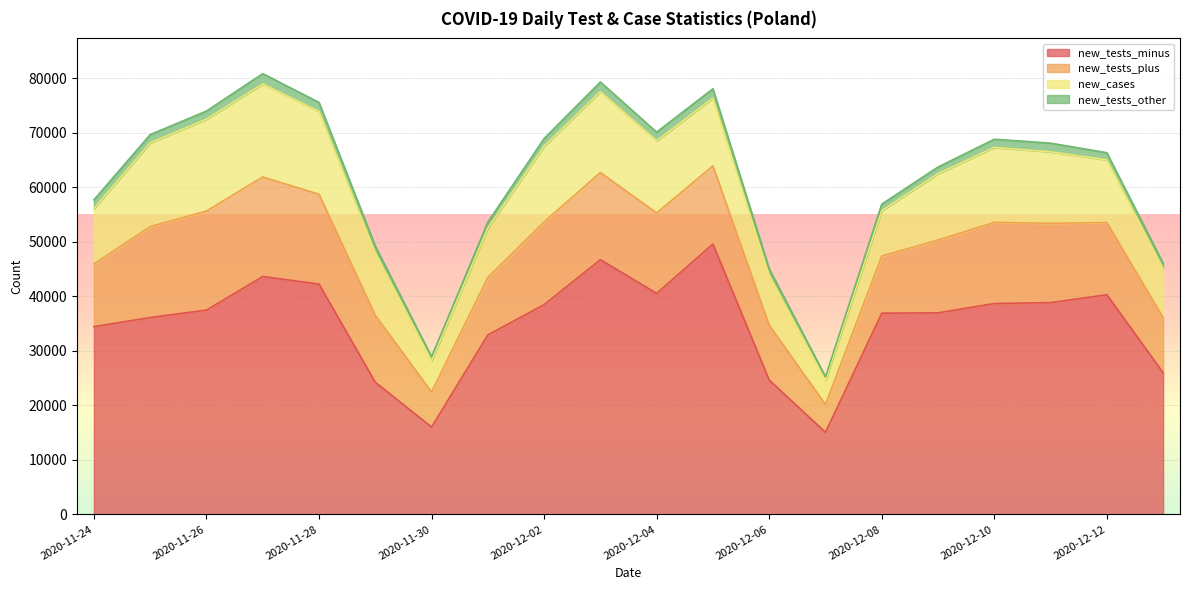

Is it true that new_tests_minus equals 14919 at 2020-12-13?

False